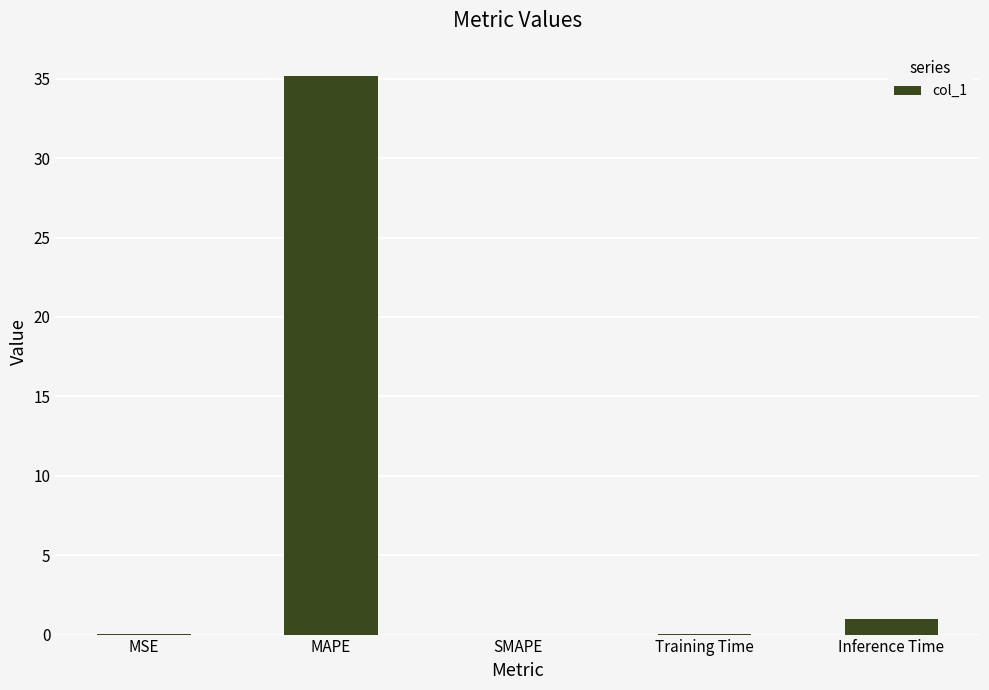

What is the average value?

7.3